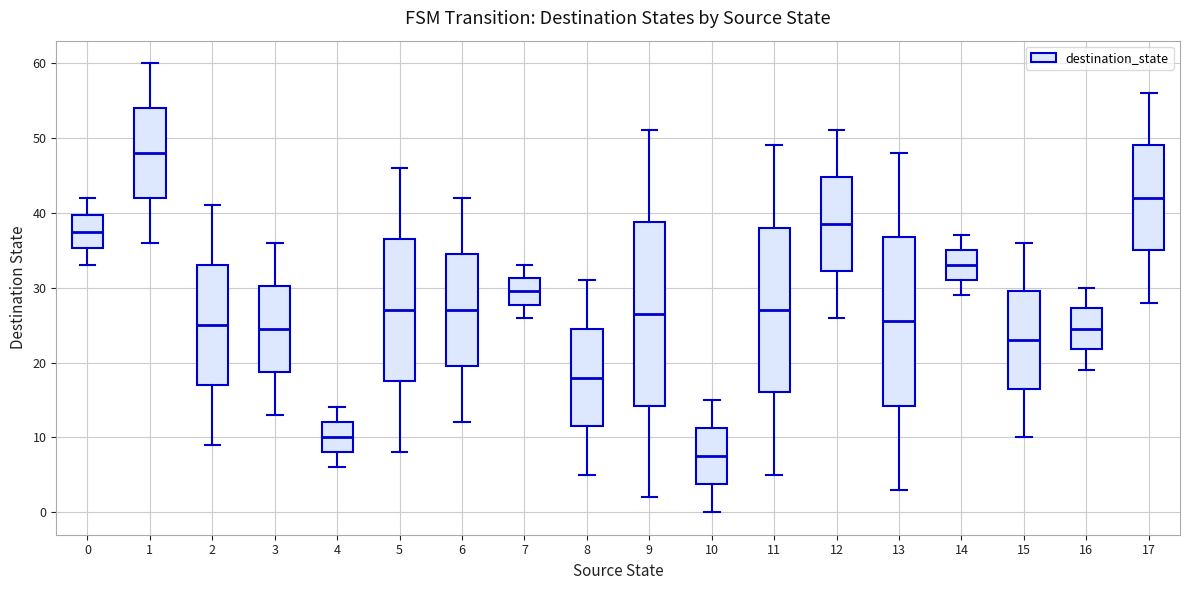

Which box's median line is the highest?

1